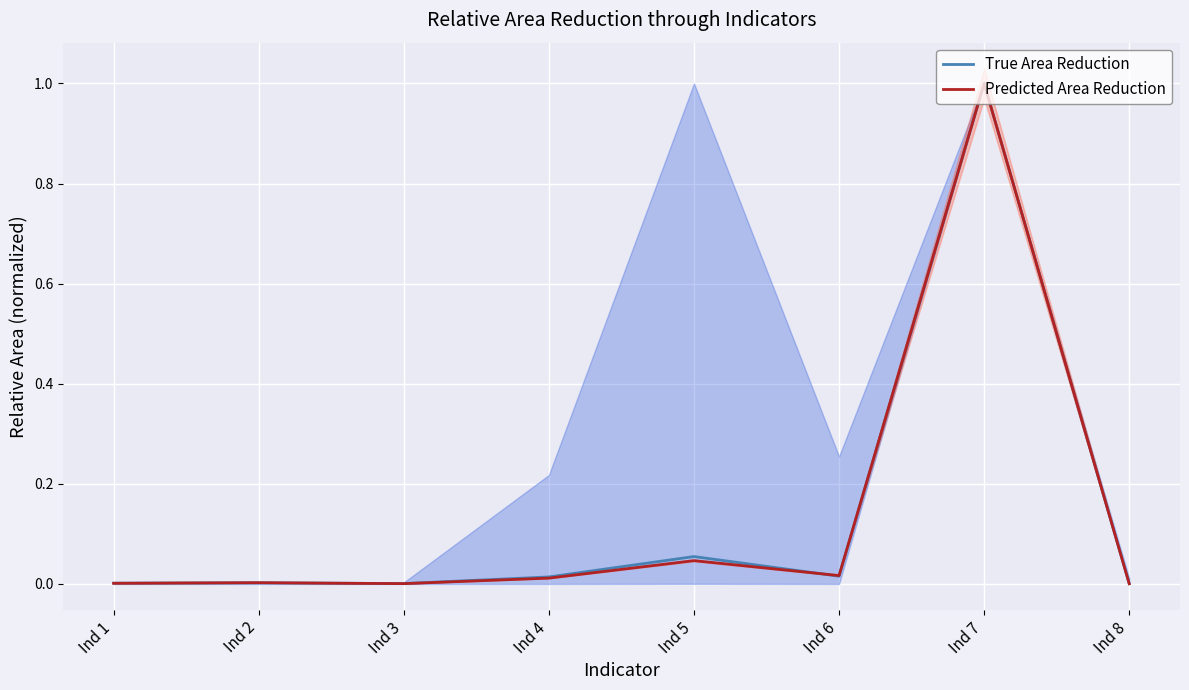

At which category is the sum across all series the highest?

Ind 7